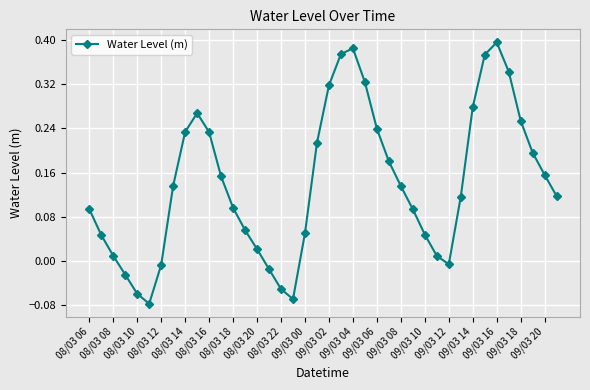

What is the sum of all values?

5.6